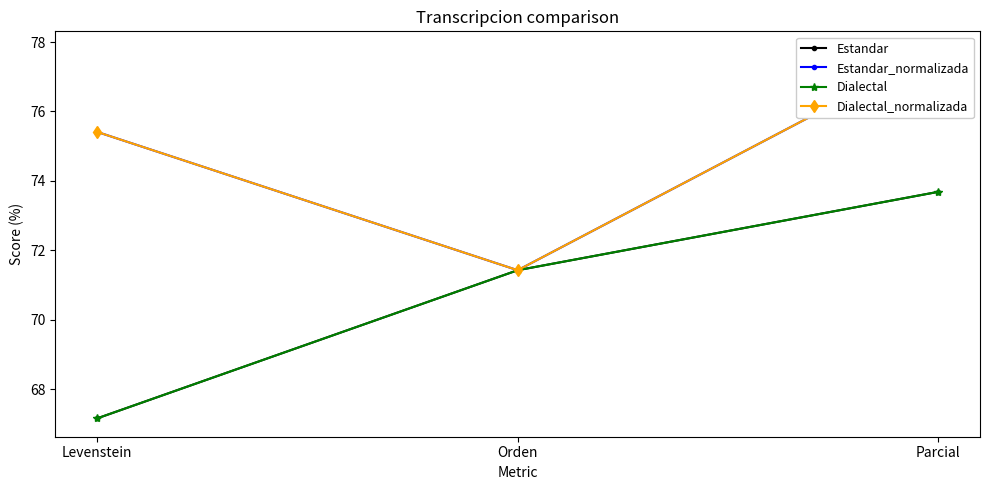

What is the approximate value of Estandar at Orden?

71.4